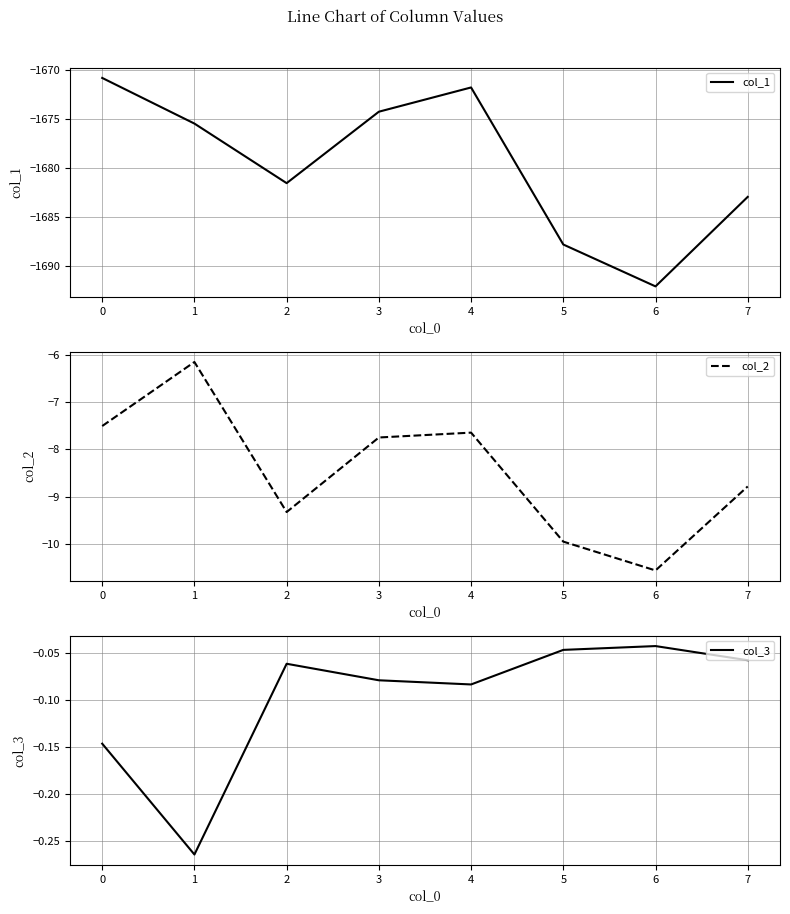

What is the difference between the maximum and minimum values in the col_1 series?

21.2